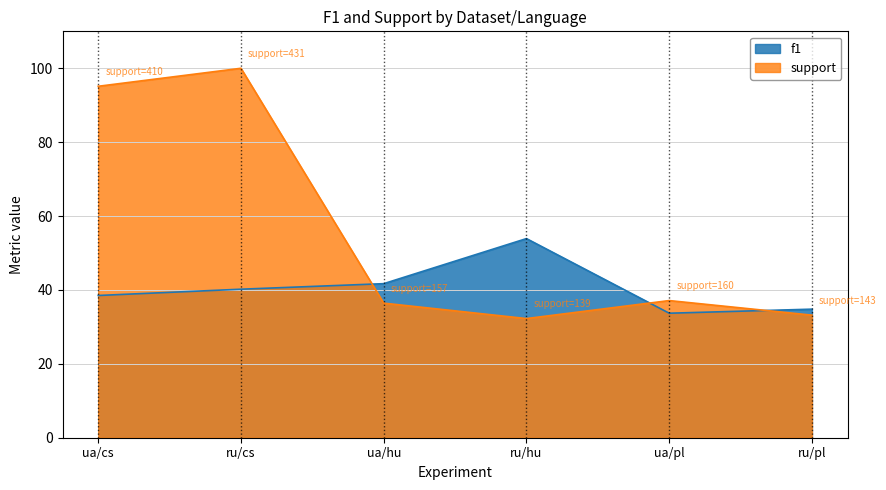

Is the value of f1 at ru/cs greater than the value of support at ua/pl?

Yes